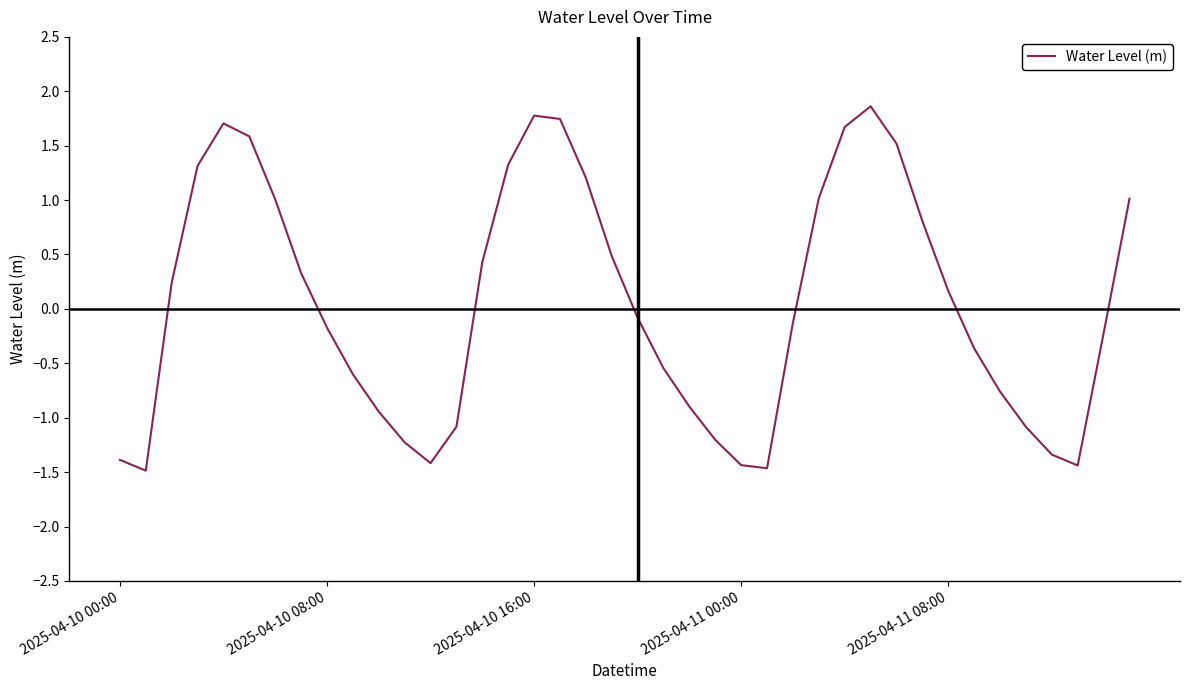

What is the difference between the maximum and minimum values?

3.3